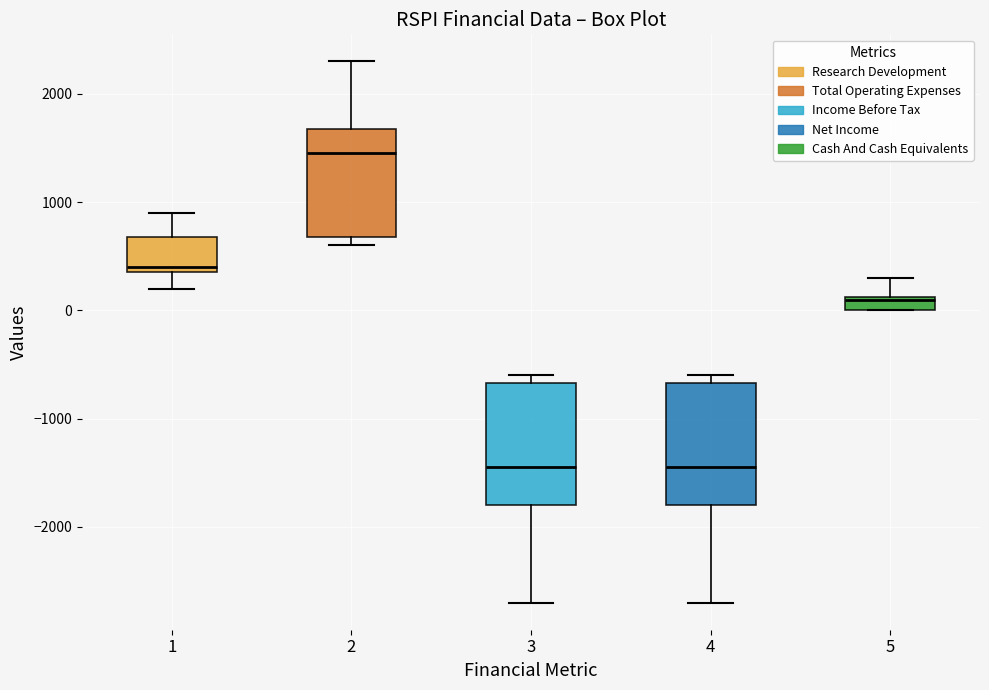

Which box has the highest median line?

2